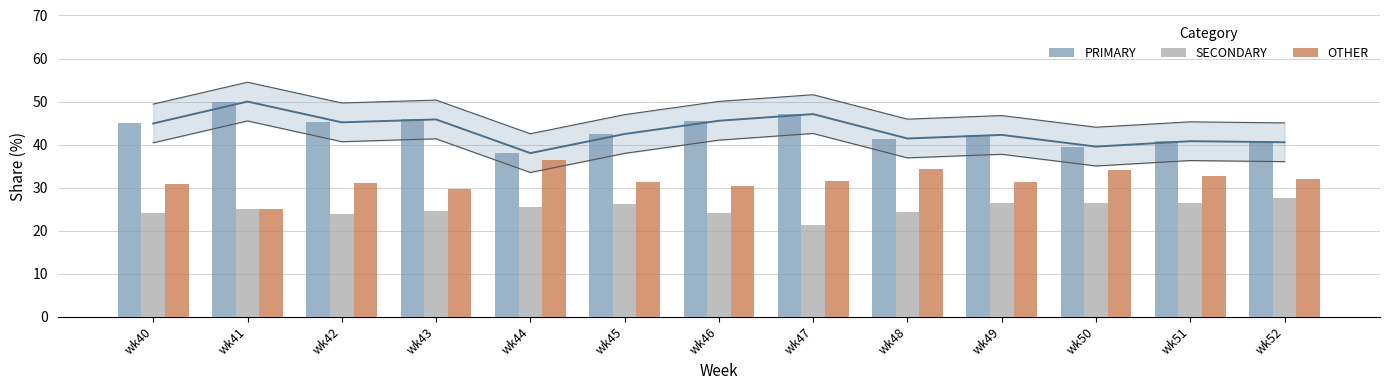

What is the difference between the PRIMARY values at wk50 and wk46?

6.0